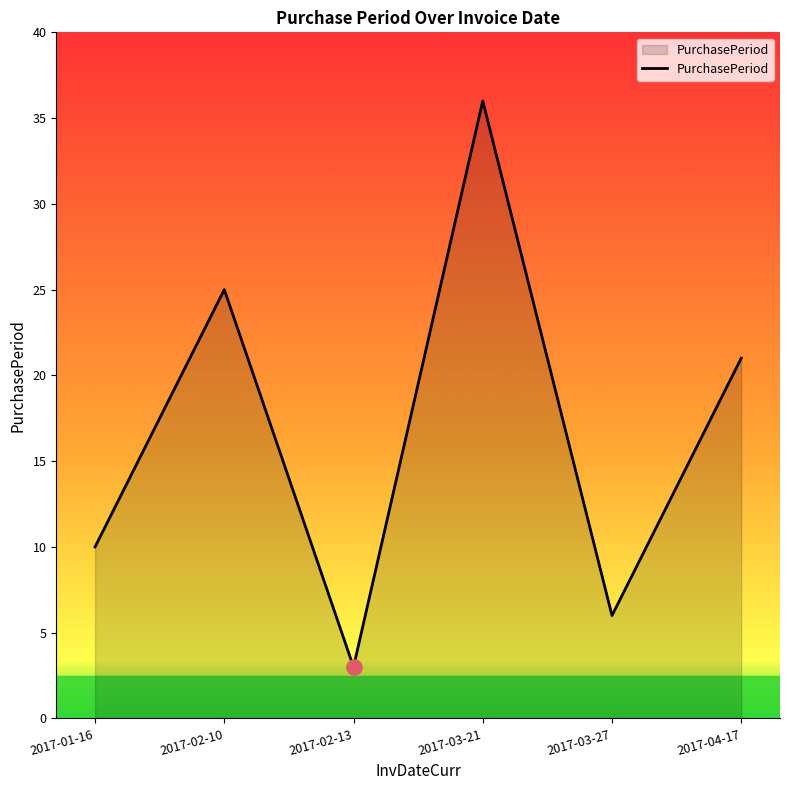

Between 2017-02-10 and 2017-03-27, which is larger?

2017-02-10